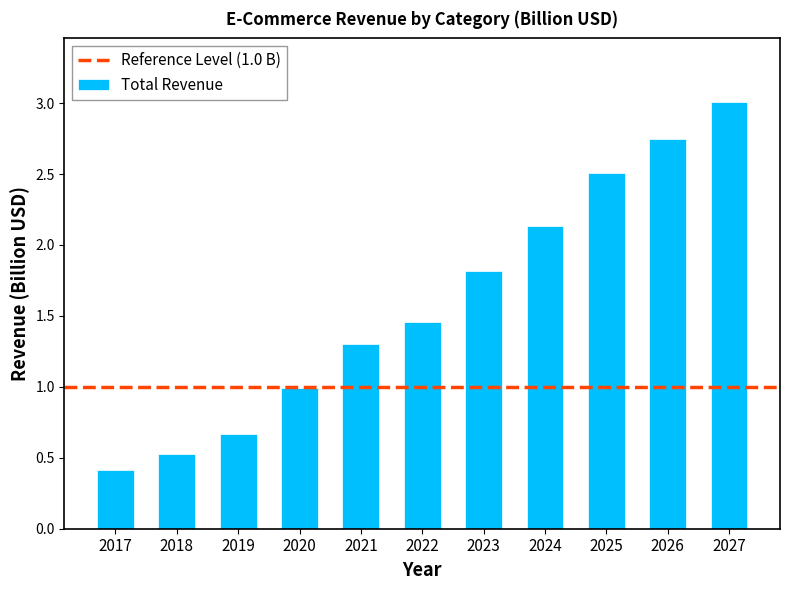

What value does the data have at 2017?

0.4